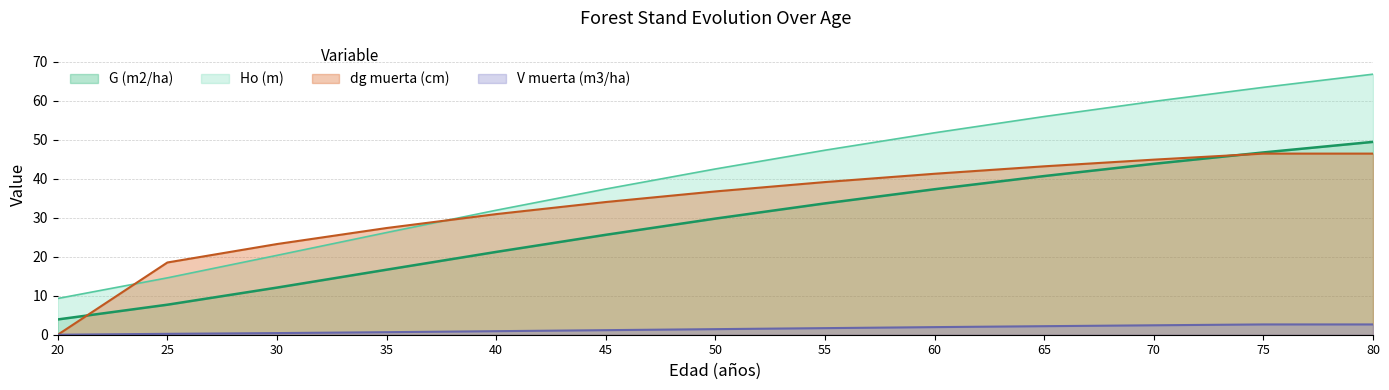

What is the average value of the G (m2/ha) series?

28.4